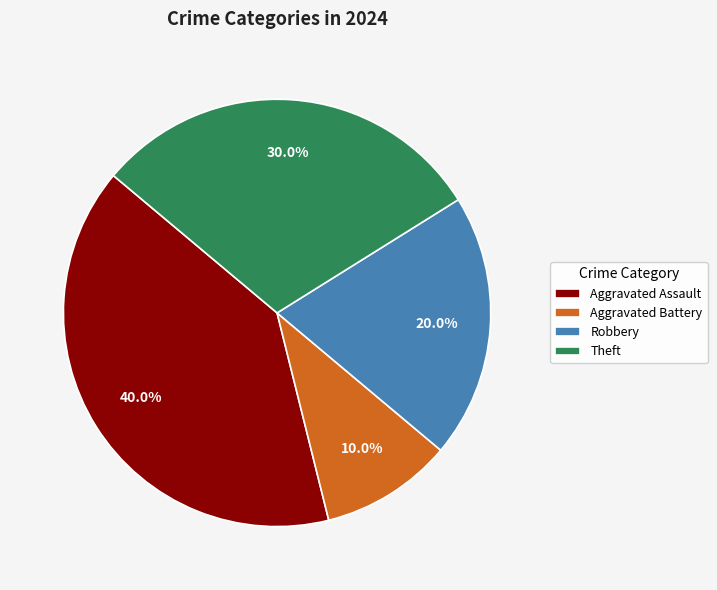

Is there any slice that represents more than half of the pie?

No